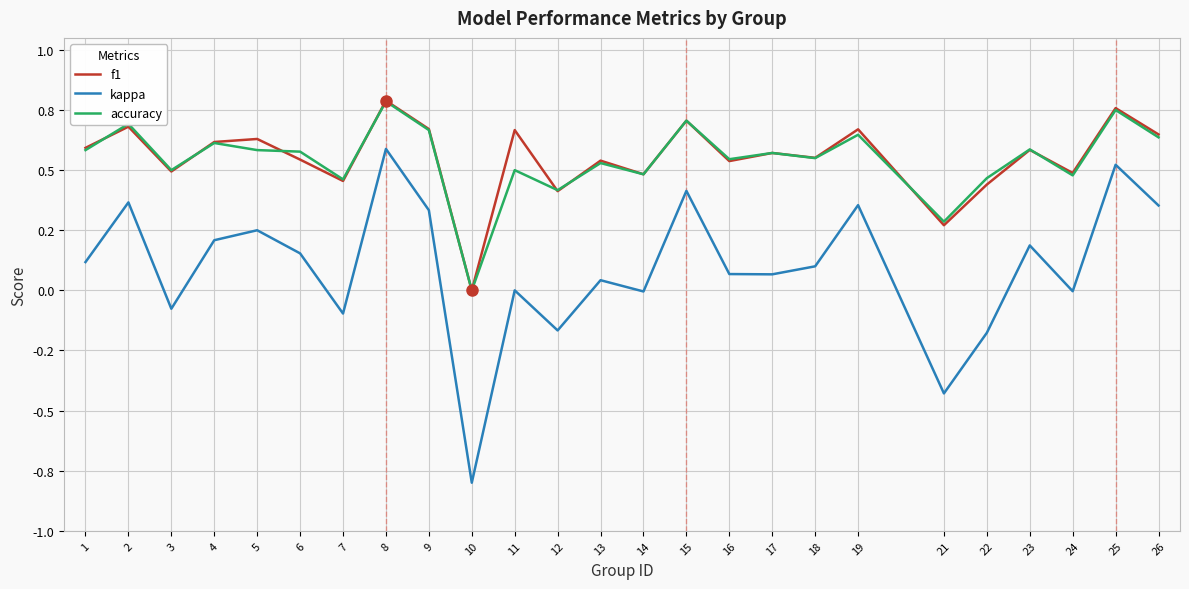

Does the chart have visible grid lines?

Yes